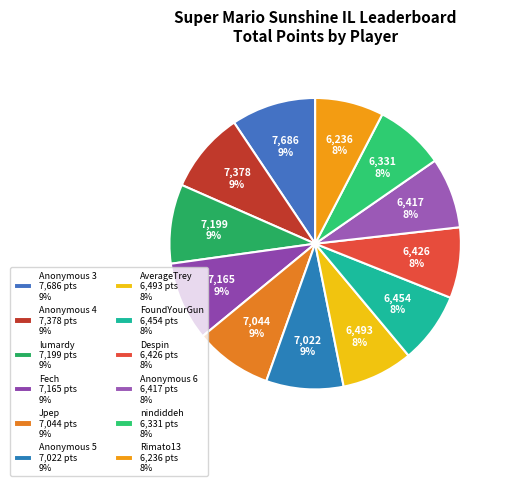

What is the change in value from Anonymous 4 to nindiddeh?

-1047